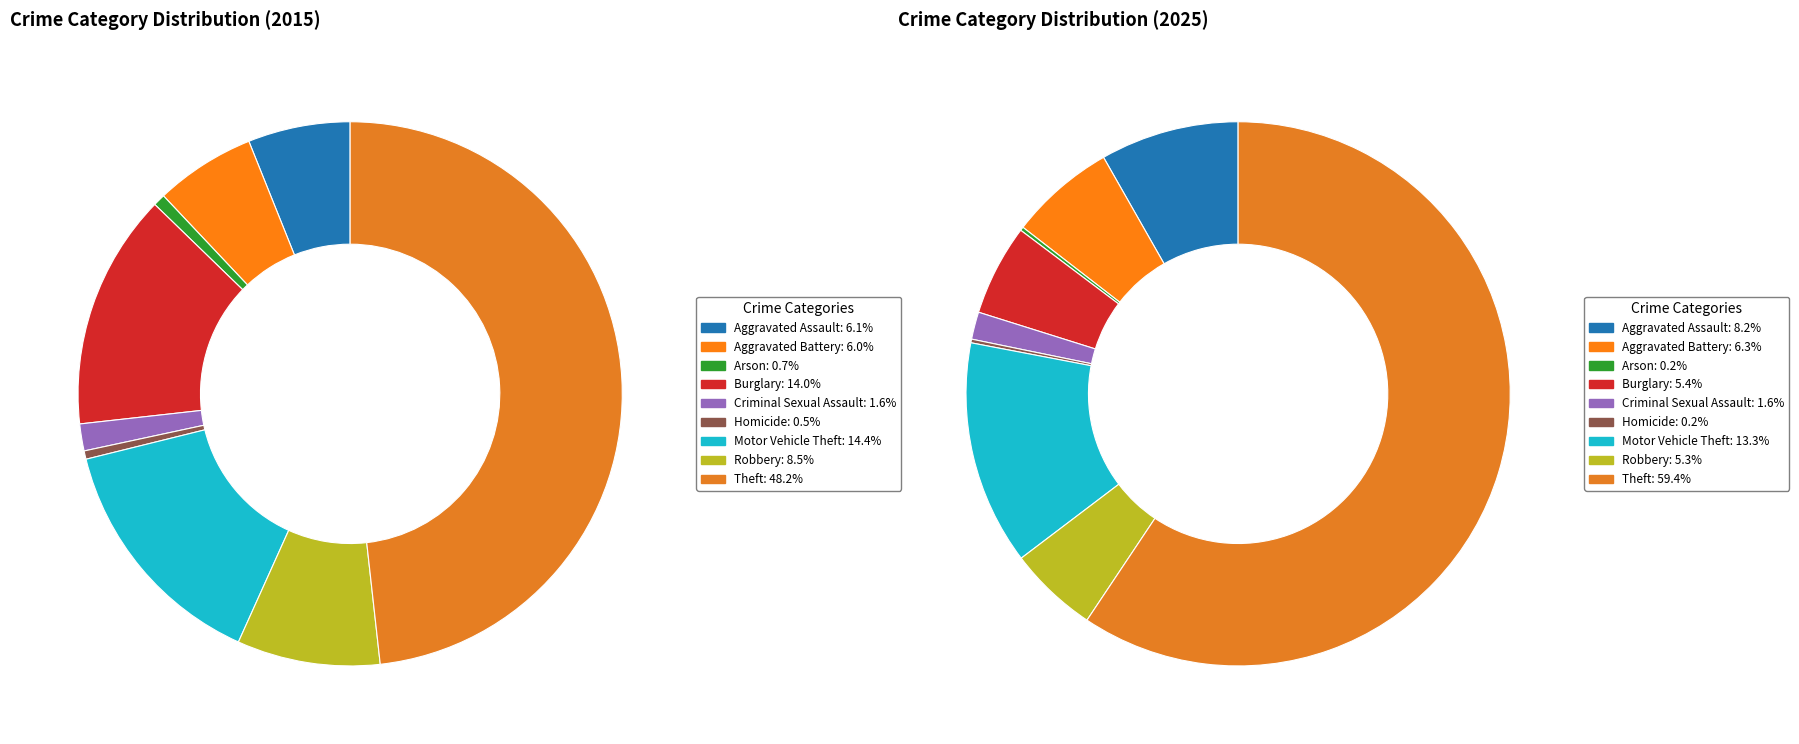

Which has a higher value, Homicide or Aggravated Assault?

Aggravated Assault